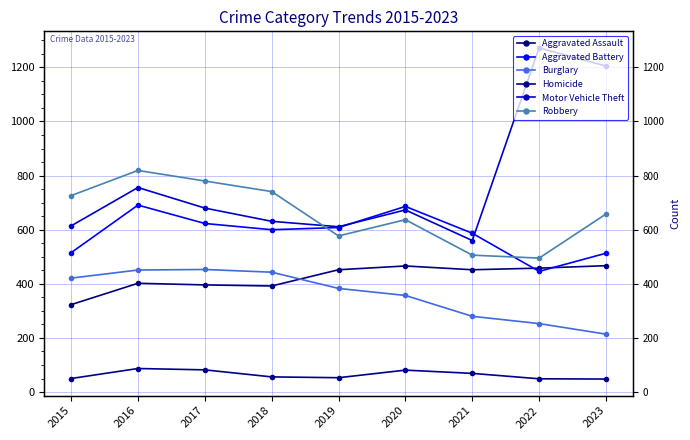

At 2021, list the series in order from largest to smallest.

Aggravated Battery, Motor Vehicle Theft, Robbery, Aggravated Assault, Burglary, Homicide